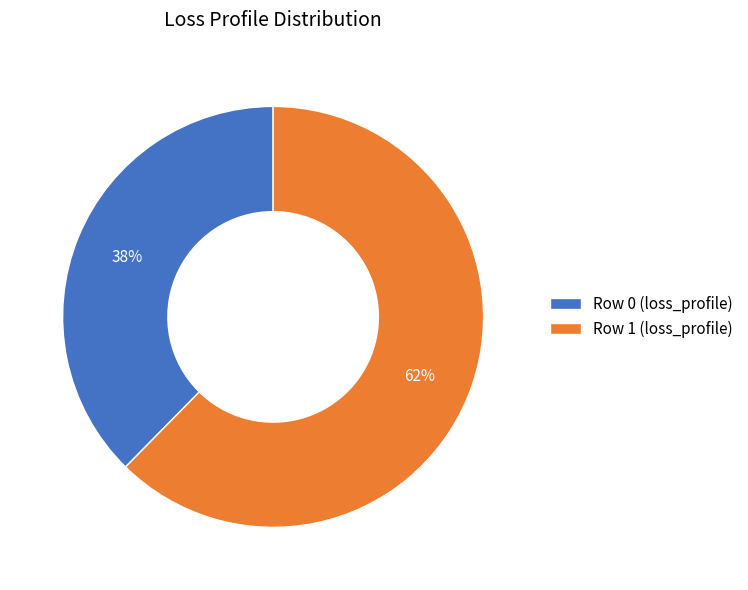

Is there any slice that represents more than half of the pie?

Yes